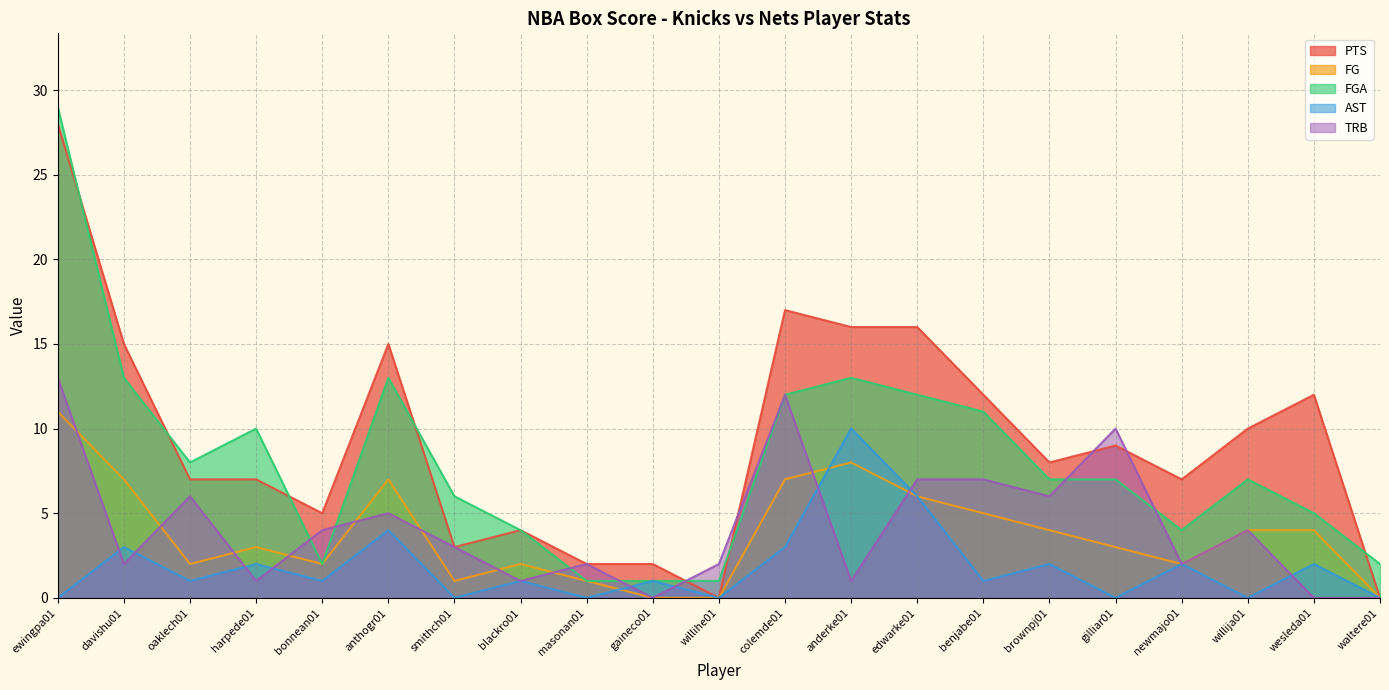

How many positive values does the TRB series have?

18